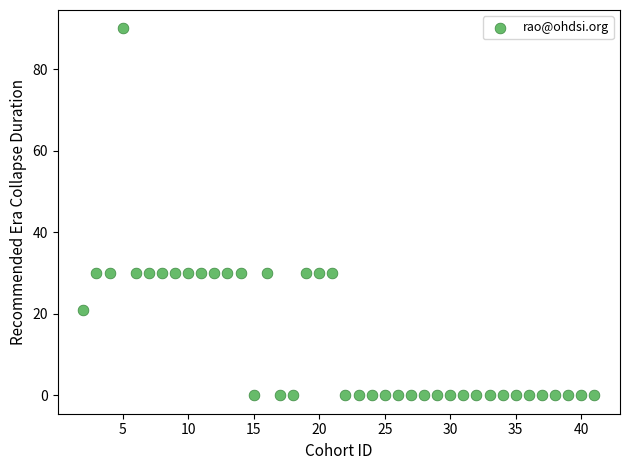

What is the range of X values (max minus min)?

39